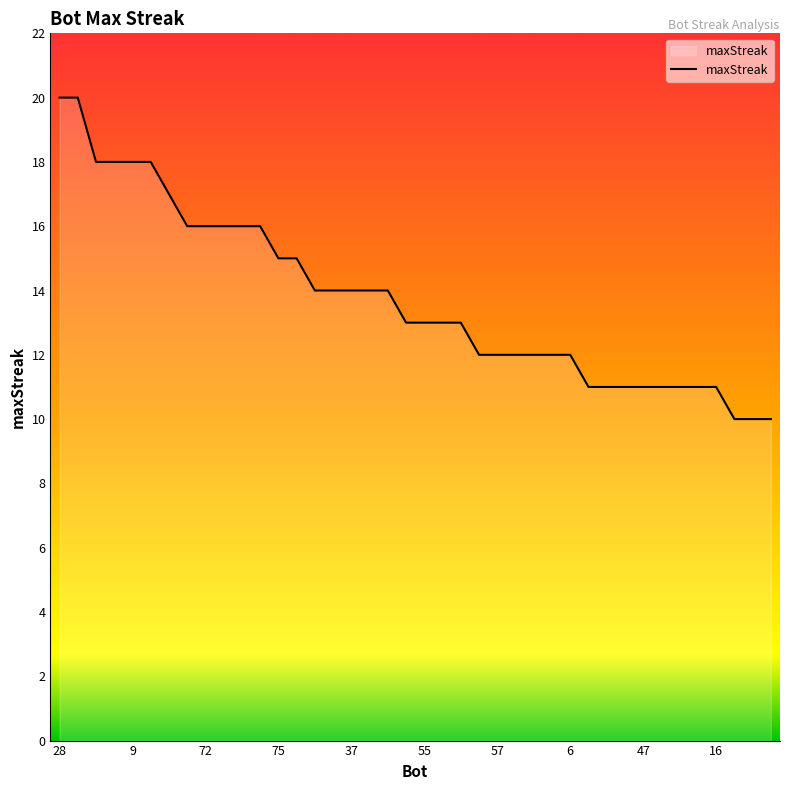

Reading left to right, transcribe all the data shown in this chart.

20	20	18	18	18	18	17	16	16	16	16	16	15	15	14	14	14	14	14	13	13	13	13	12	12	12	12	12	12	11	11	11	11	11	11	11	11	10	10	10